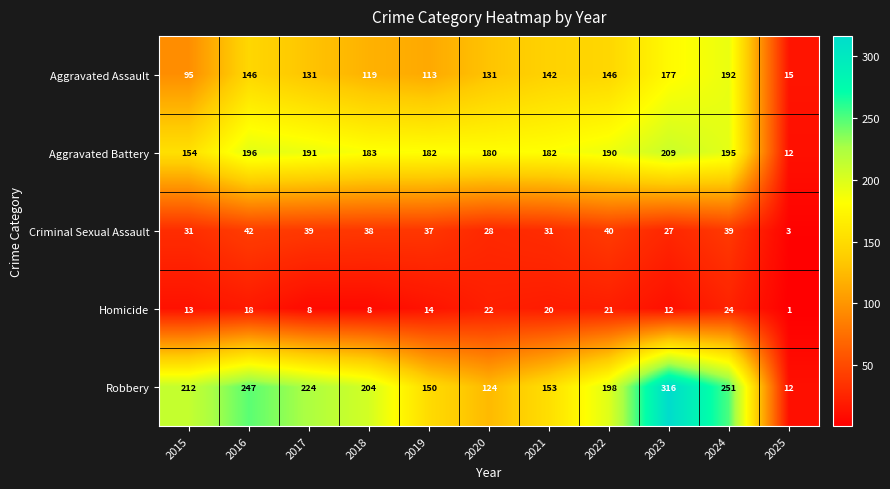

Where is Criminal Sexual Assault nearest to the value 22?

2023